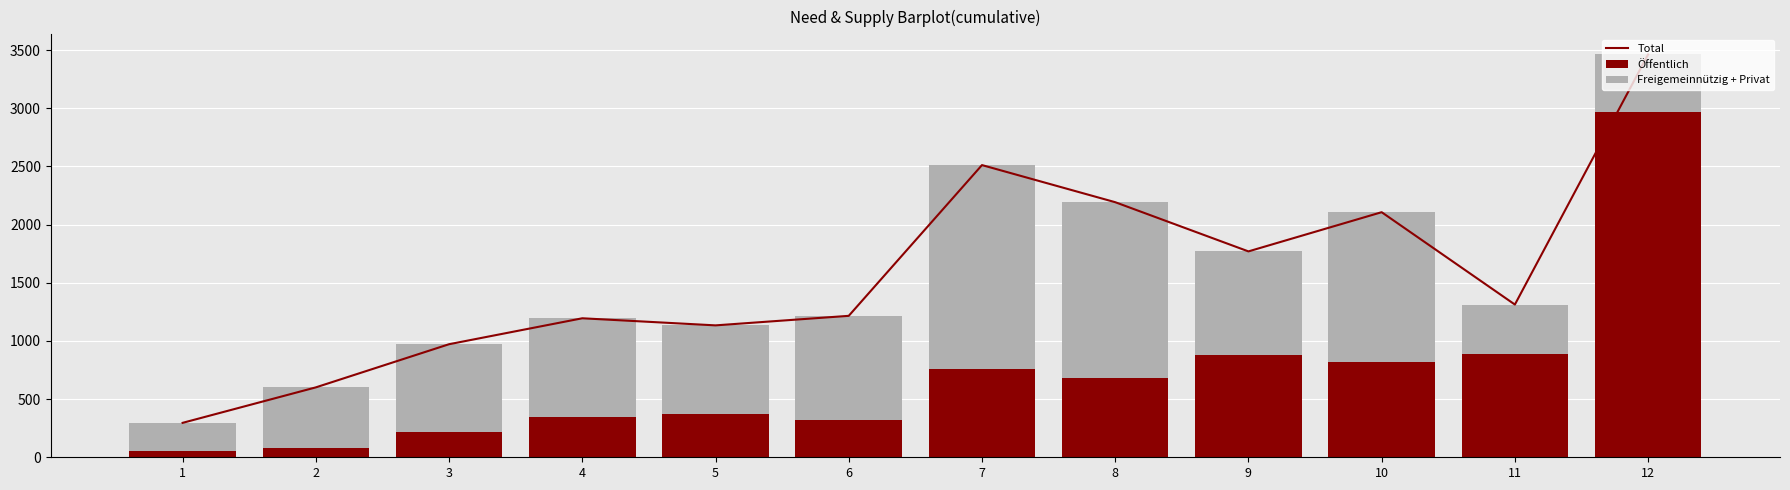

What is the value of the Öffentlich bar at the 3rd from the left?

218